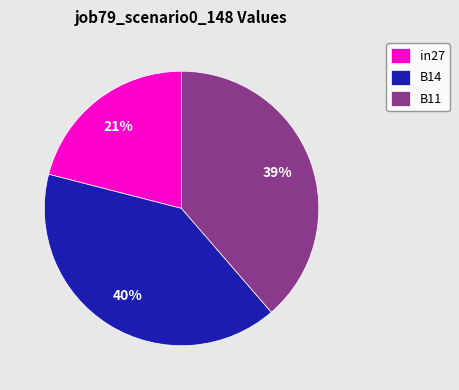

Do B11 and in27 together represent more than half of the pie?

Yes